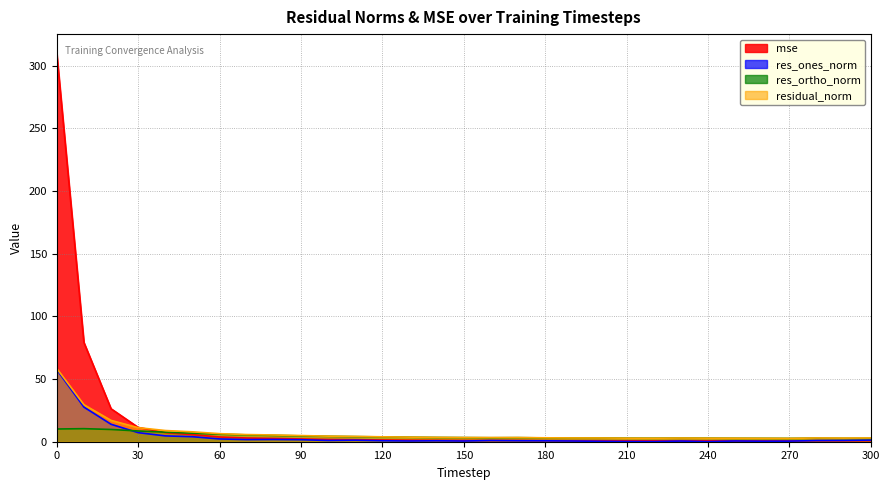

Does the chart display data point markers on the line(s)?

No